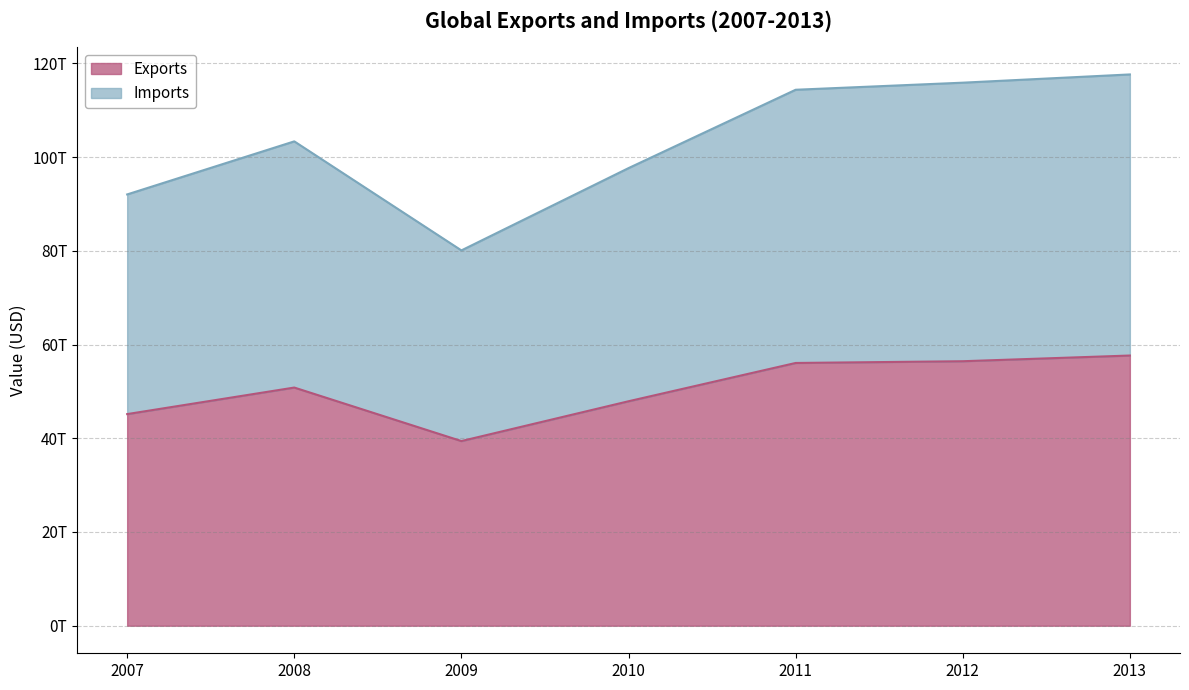

At which category is the sum across all series the highest?

2013